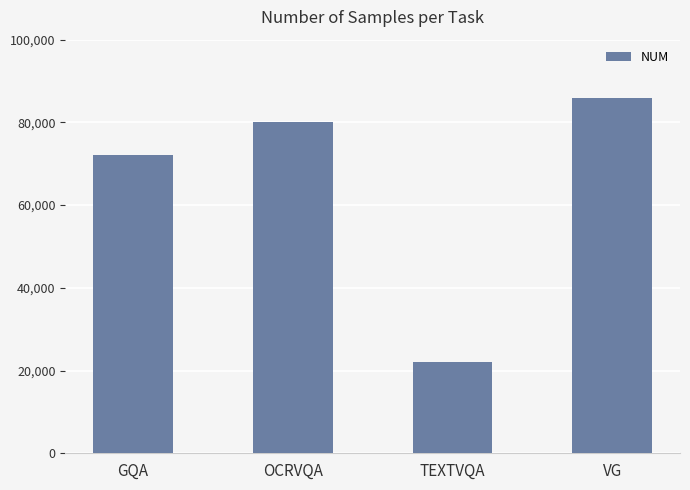

What is the sum of all values?

260000